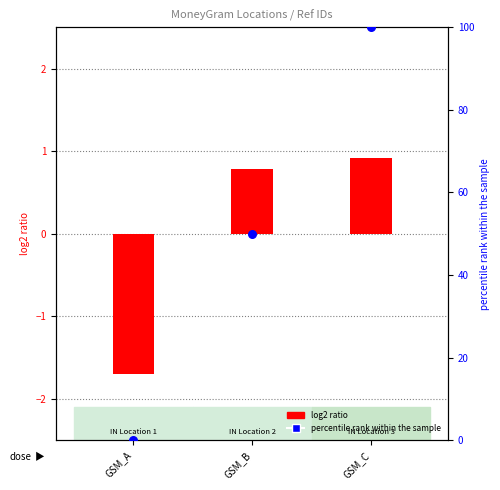

Which series has the widest spread of Y values?

percentile rank within the sample